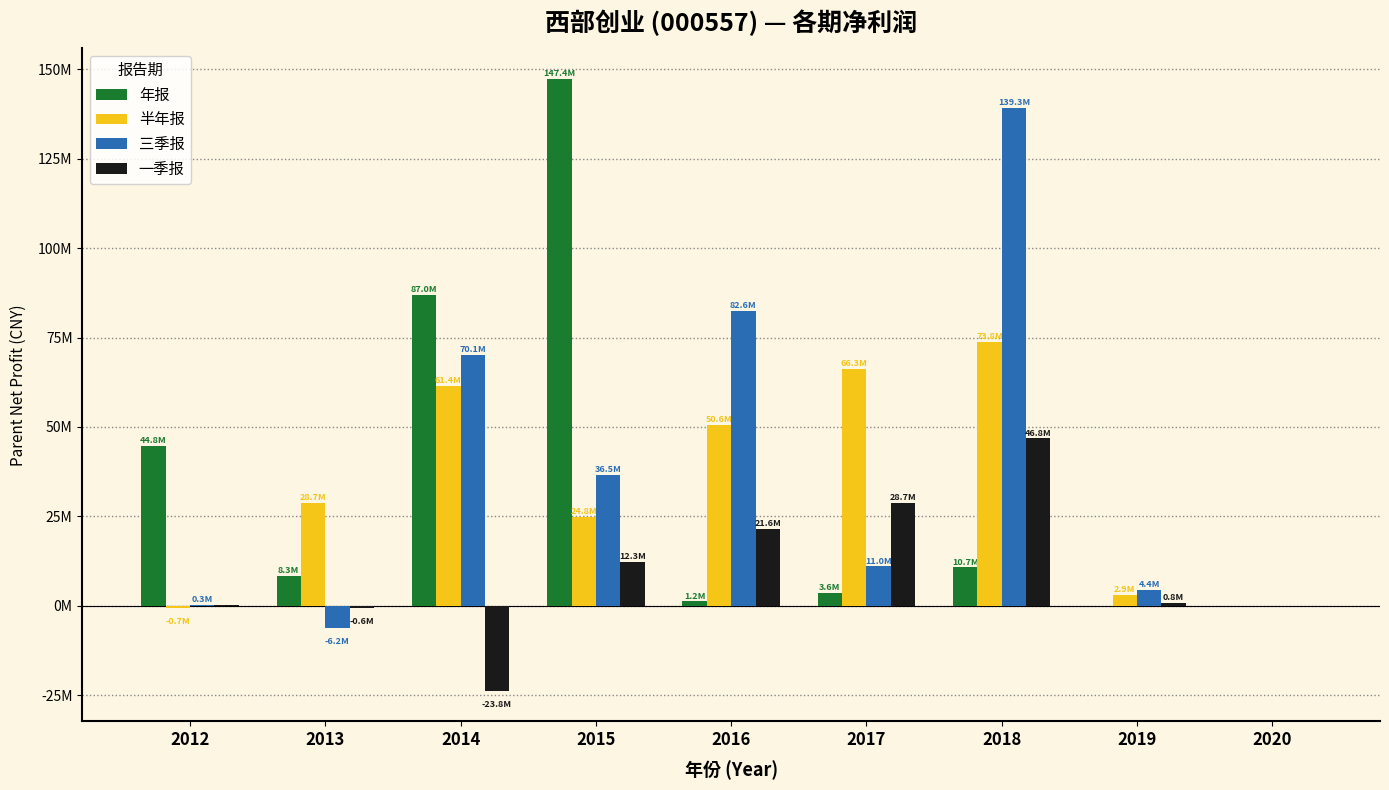

What are all the series names shown in the legend?

年报, 半年报, 三季报, 一季报